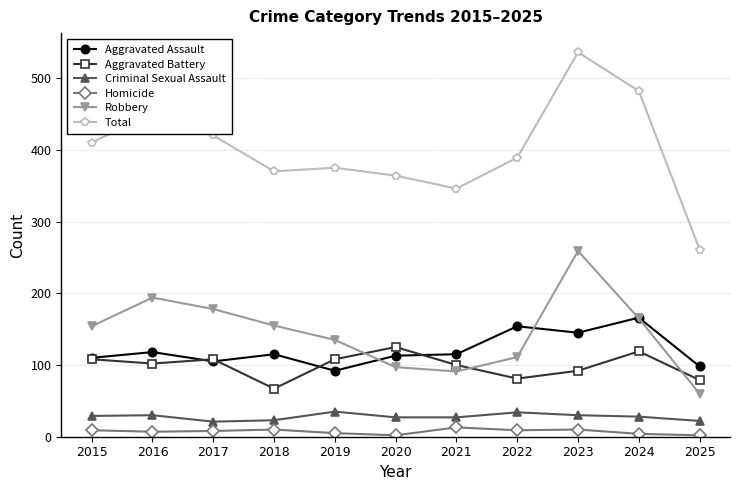

True or false: Aggravated Battery has more than 0 interior local peaks.

True